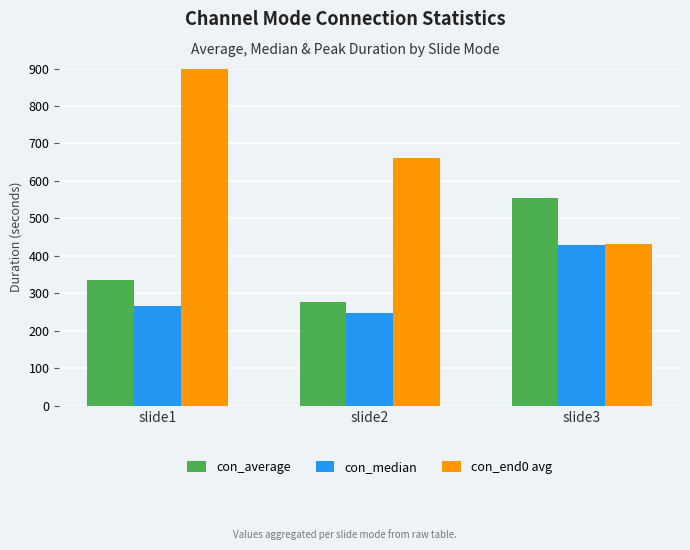

List the labels in order of con_average value, largest first.

slide3, slide1, slide2